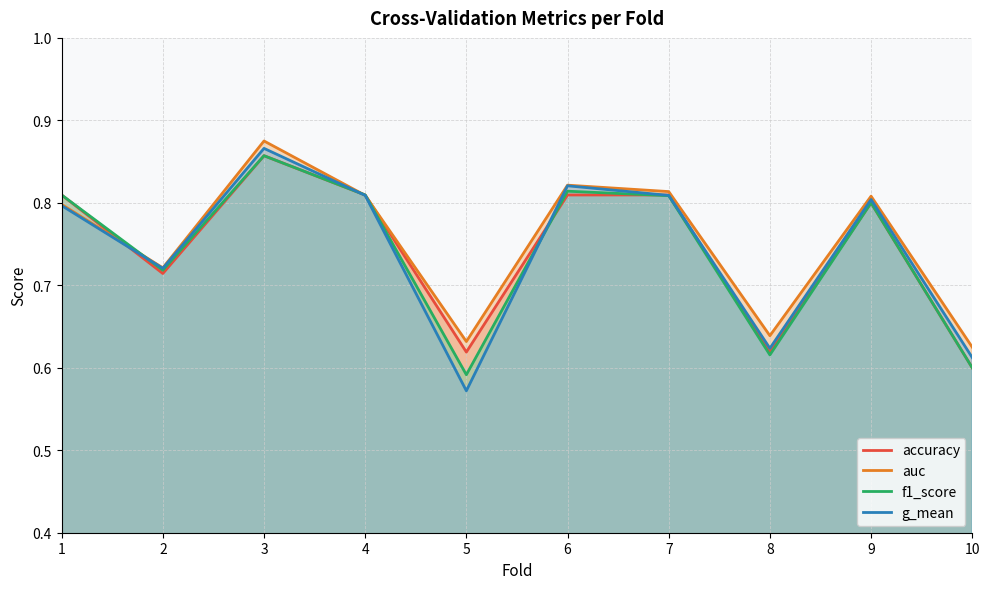

What value does the accuracy series have at 10?

0.6